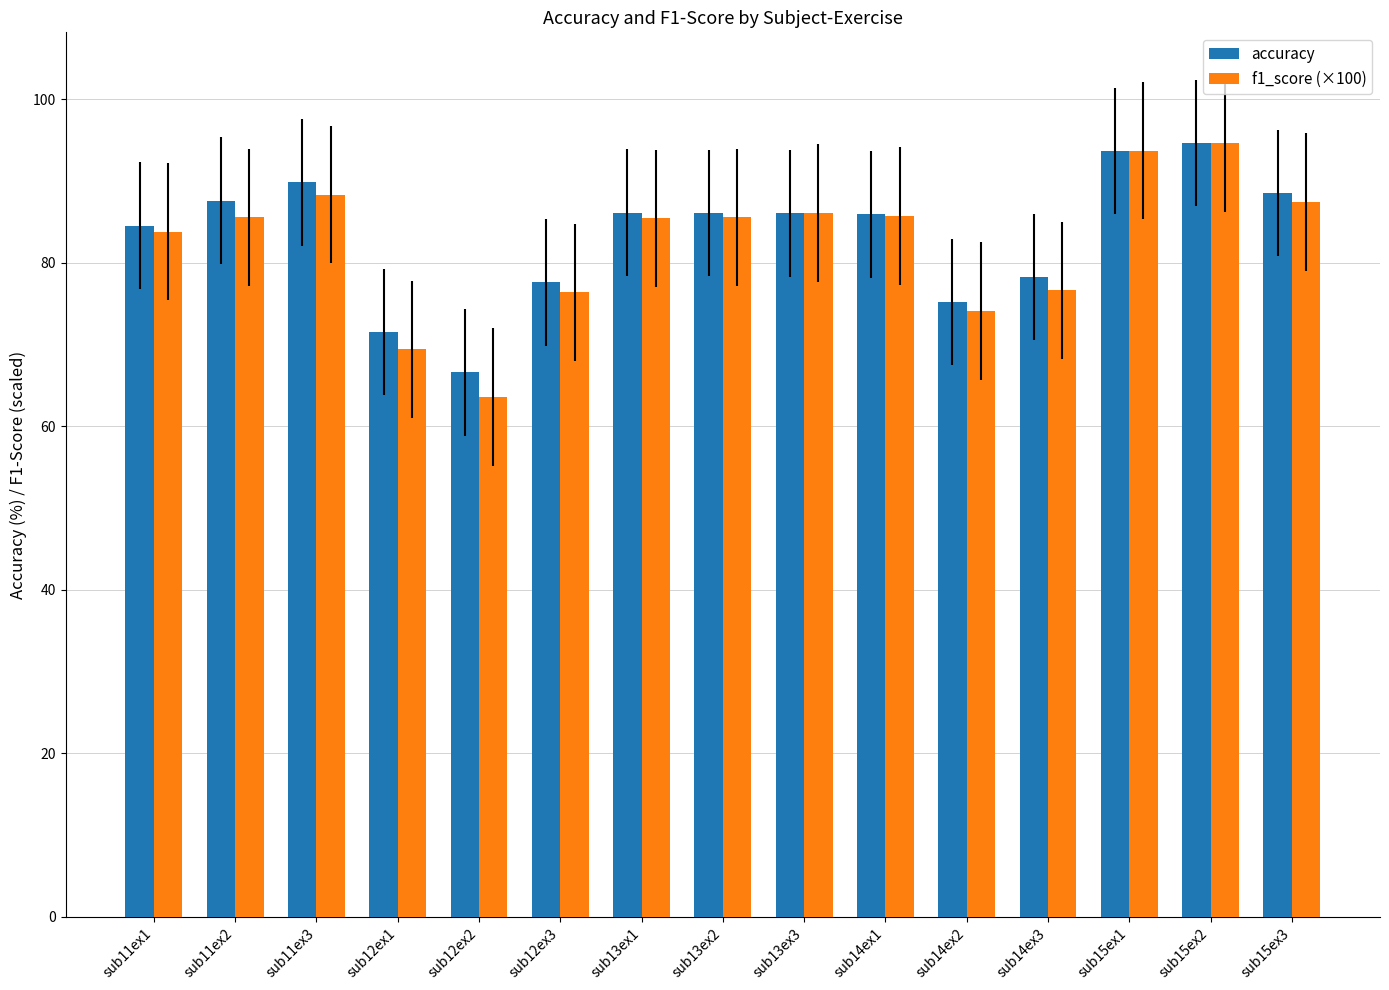

What position from the left is sub15ex2?

14